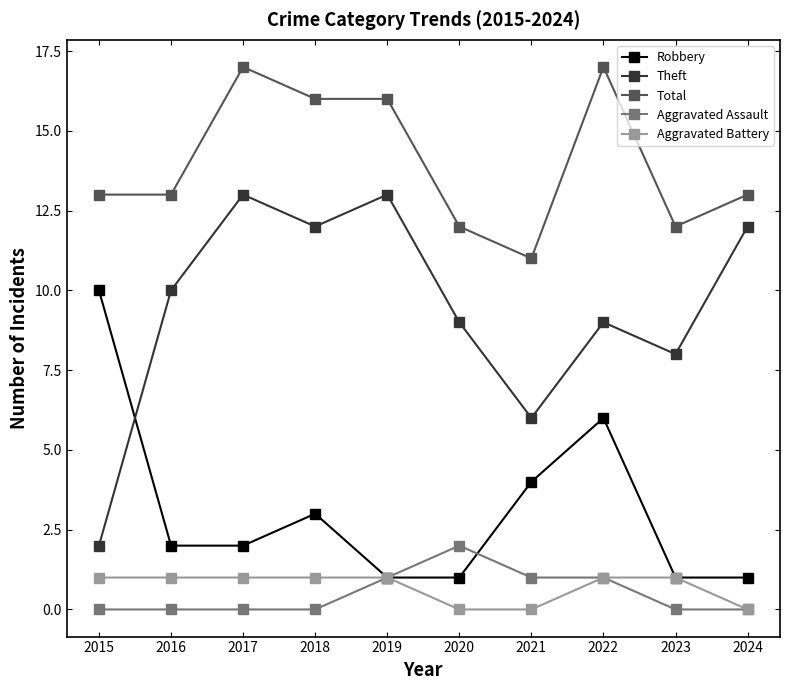

What is the greatest value displayed?

17